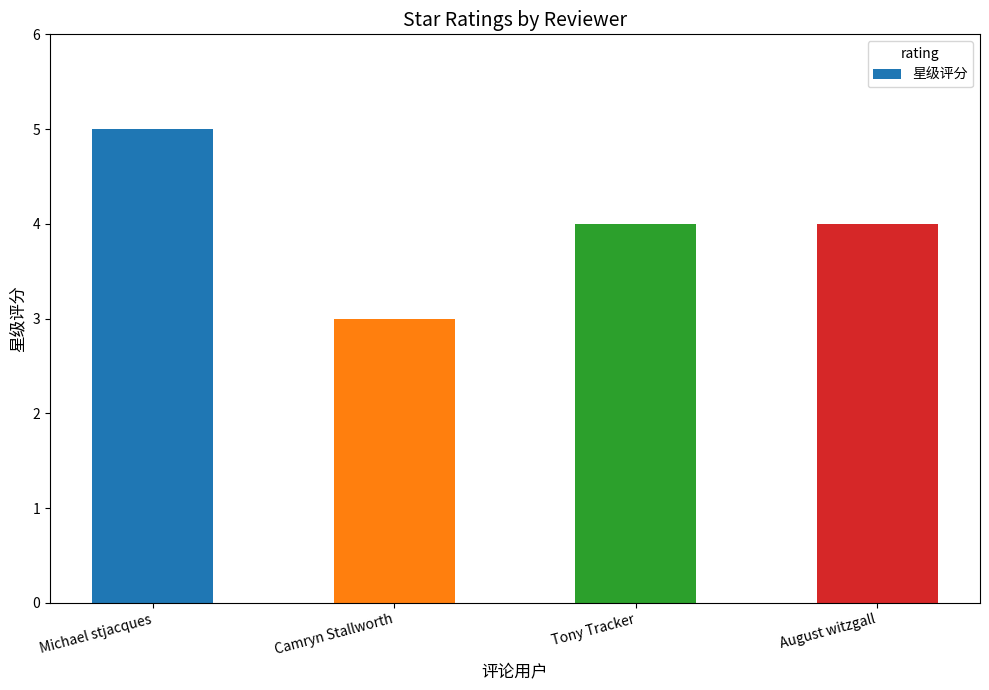

The value at August witzgall is 4. True or false?

True